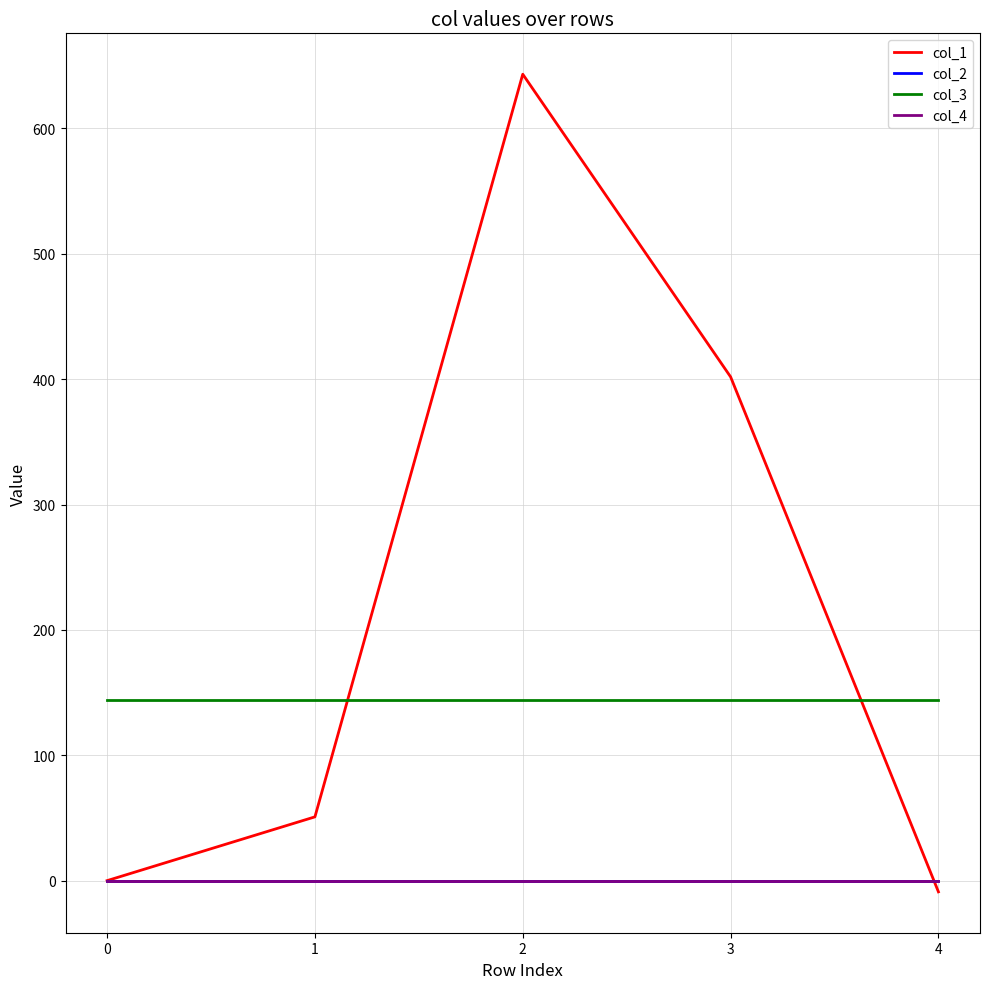

Does the chart display data point markers on the line(s)?

No